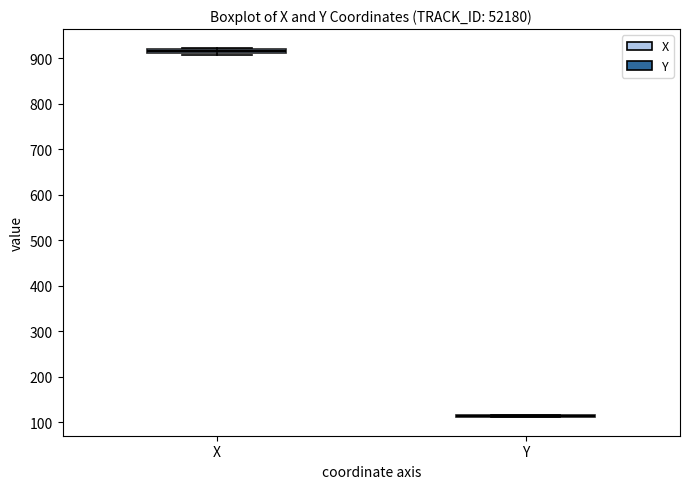

Where is the lower edge of the box for X on the y-axis? The values are not printed on the chart, so give them approximately, as read against the axis.

910